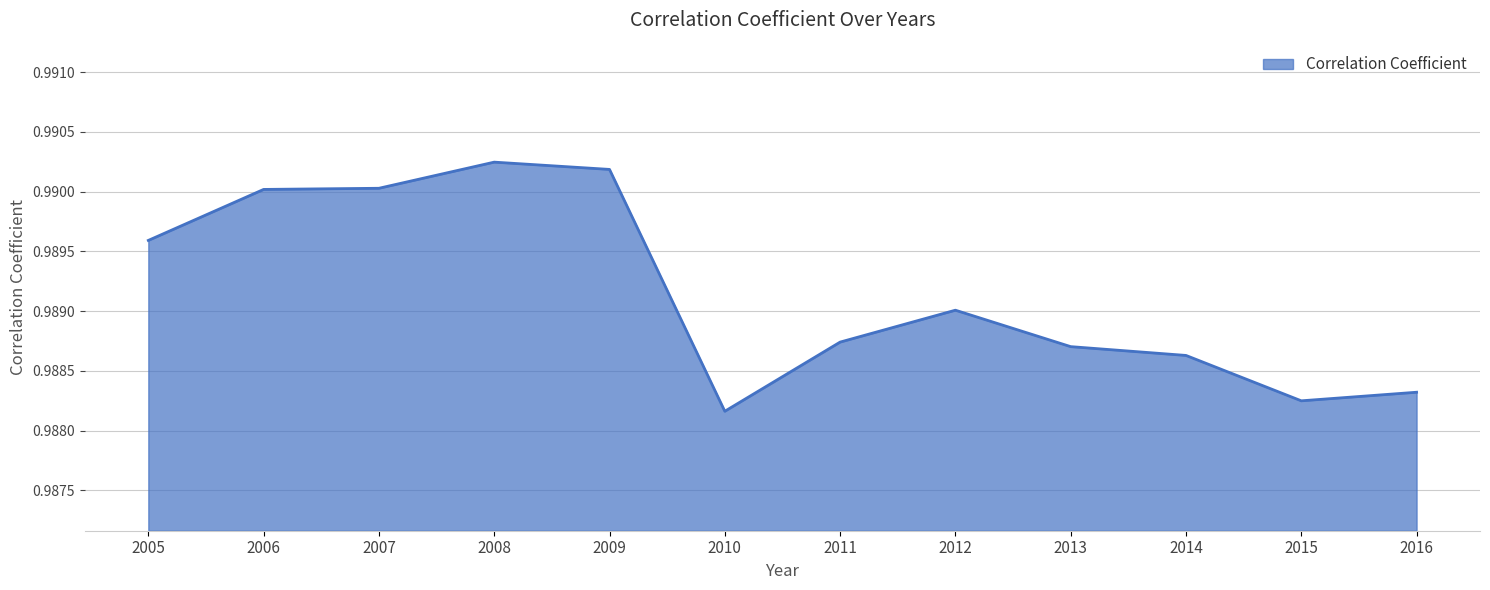

Which has a higher value, 2006 or 2011?

2006